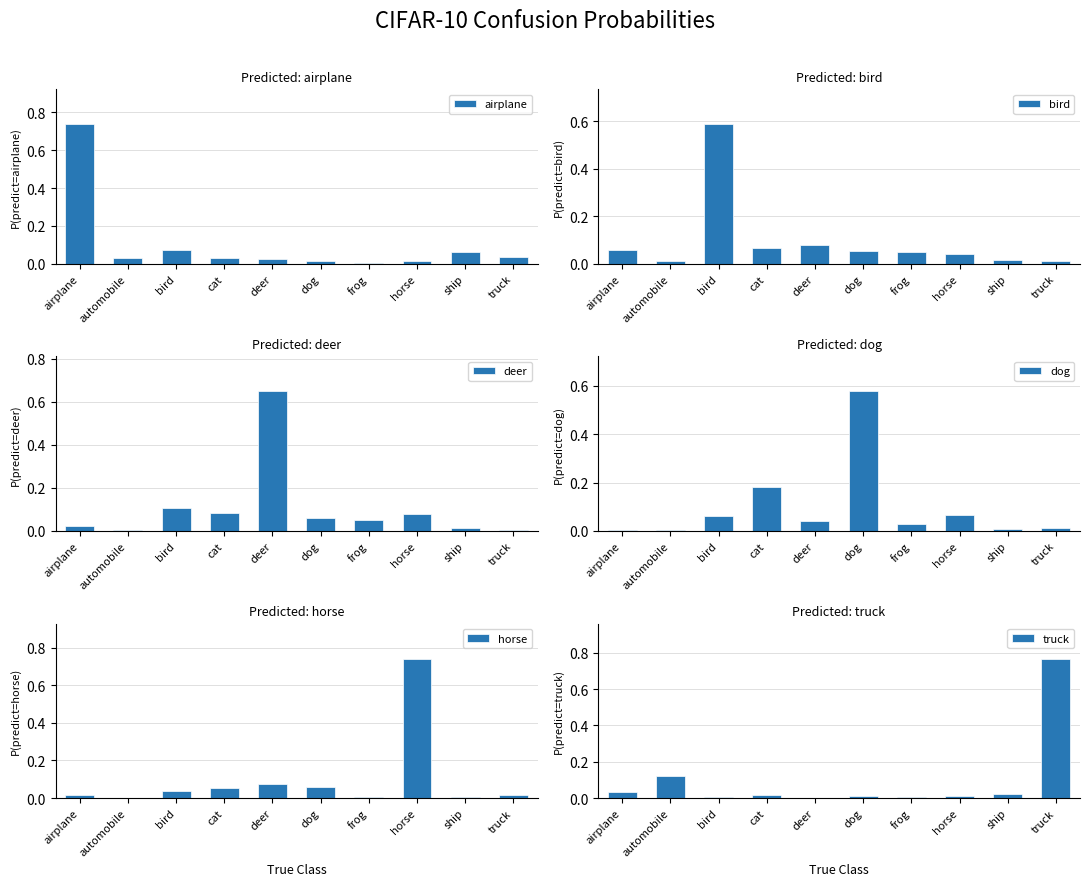

Reading left to right, extract all data points from this chart.

airplane: airplane=0.7	automobile=0.0	bird=0.1	cat=0.0	deer=0.0	dog=0.0	frog=0.0	horse=0.0	ship=0.1	truck=0.0
bird: airplane=0.1	automobile=0.0	bird=0.6	cat=0.1	deer=0.1	dog=0.1	frog=0.0	horse=0.0	ship=0.0	truck=0.0
deer: airplane=0.0	automobile=0.0	bird=0.1	cat=0.1	deer=0.6	dog=0.1	frog=0.1	horse=0.1	ship=0.0	truck=0.0
dog: airplane=0.0	automobile=0.0	bird=0.1	cat=0.2	deer=0.0	dog=0.6	frog=0.0	horse=0.1	ship=0.0	truck=0.0
horse: airplane=0.0	automobile=0.0	bird=0.0	cat=0.1	deer=0.1	dog=0.1	frog=0.0	horse=0.7	ship=0.0	truck=0.0
truck: airplane=0.0	automobile=0.1	bird=0.0	cat=0.0	deer=0.0	dog=0.0	frog=0.0	horse=0.0	ship=0.0	truck=0.8